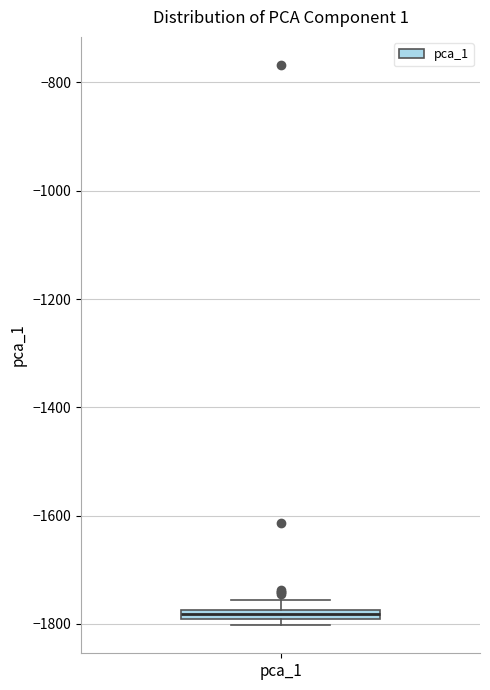

Where is the lower edge of the box for pca_1 on the y-axis? The values are not printed on the chart, so give them approximately, as read against the axis.

-1800